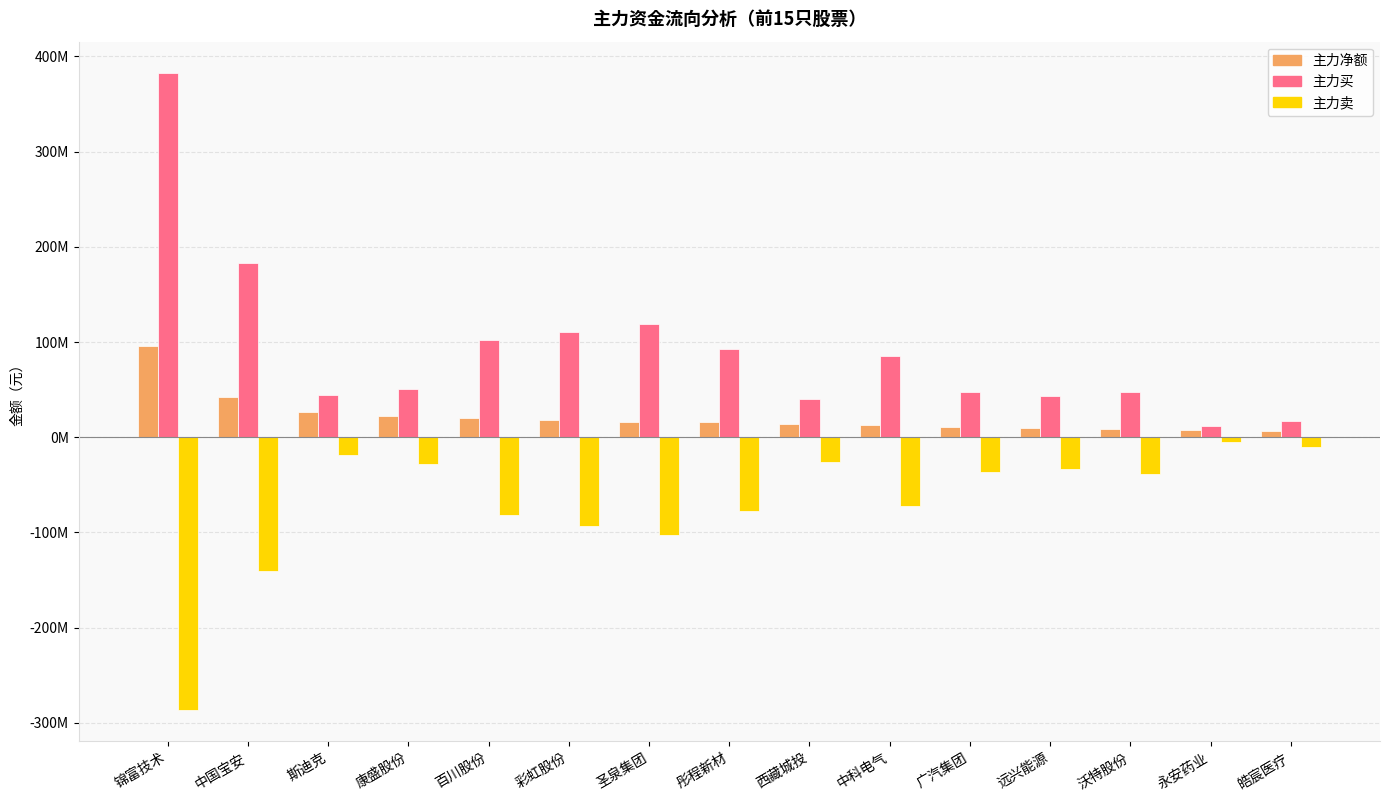

Does the chart contain stacked bars?

No